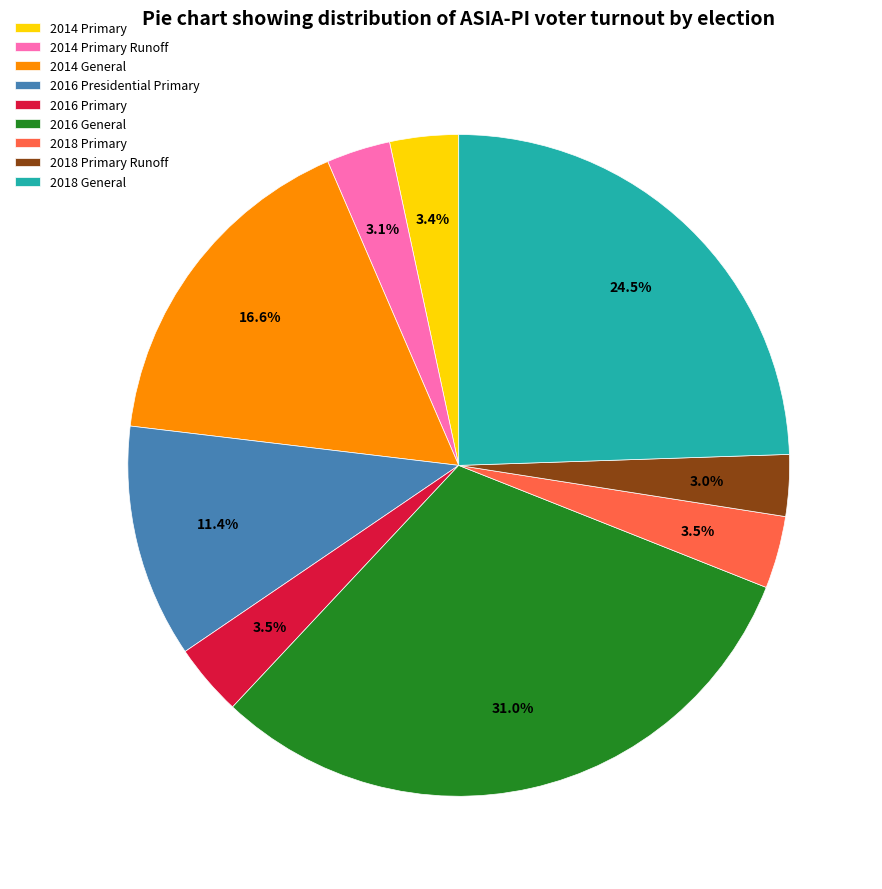

Is it true that 2014 General is 17% of the pie?

True